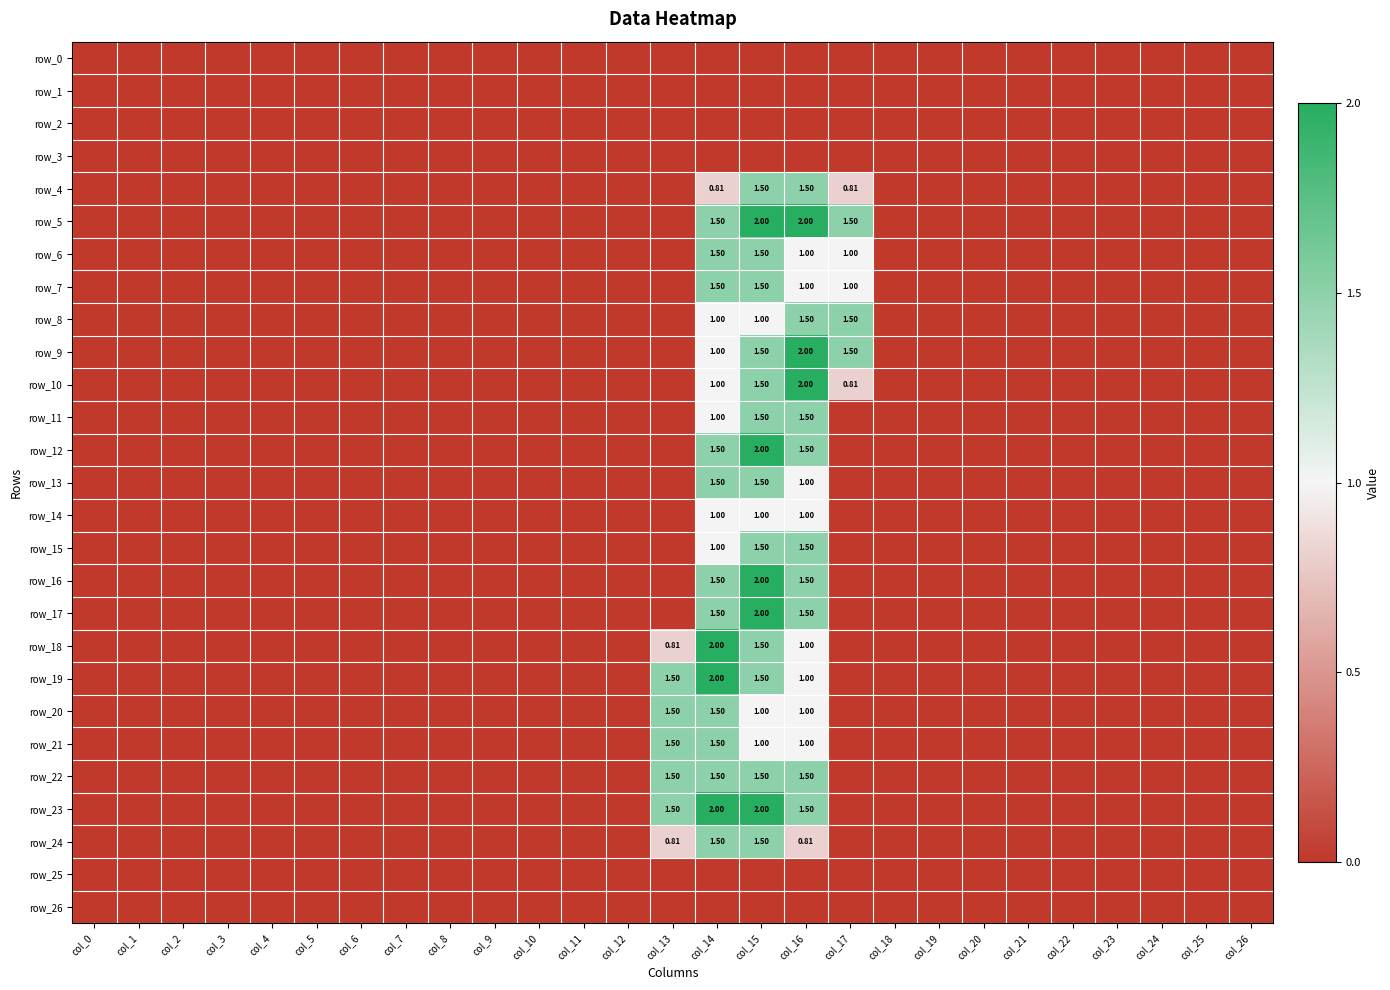

Which series has the largest total across all categories?

row_5